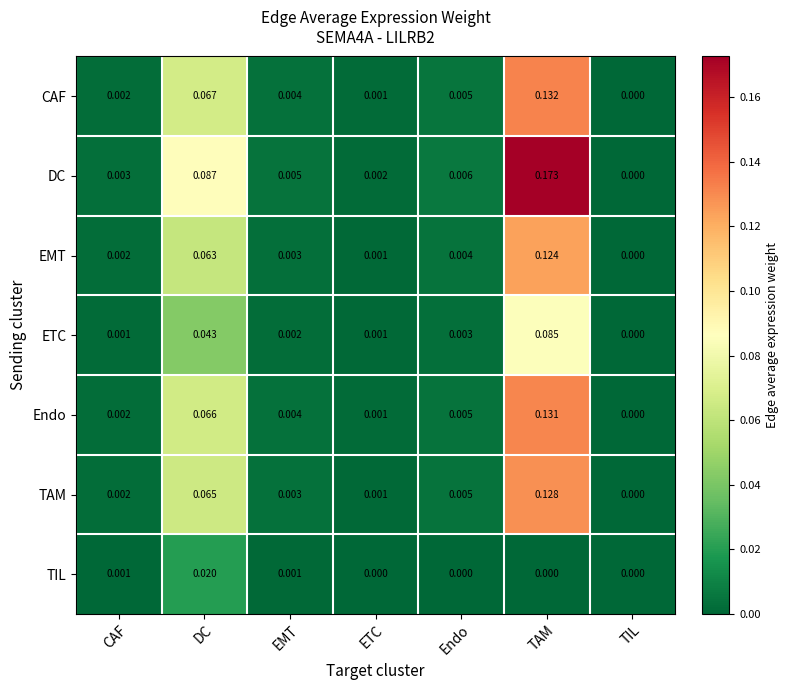

List the series in order of their peak value, lowest first.

TIL, ETC, EMT, TAM, Endo, CAF, DC